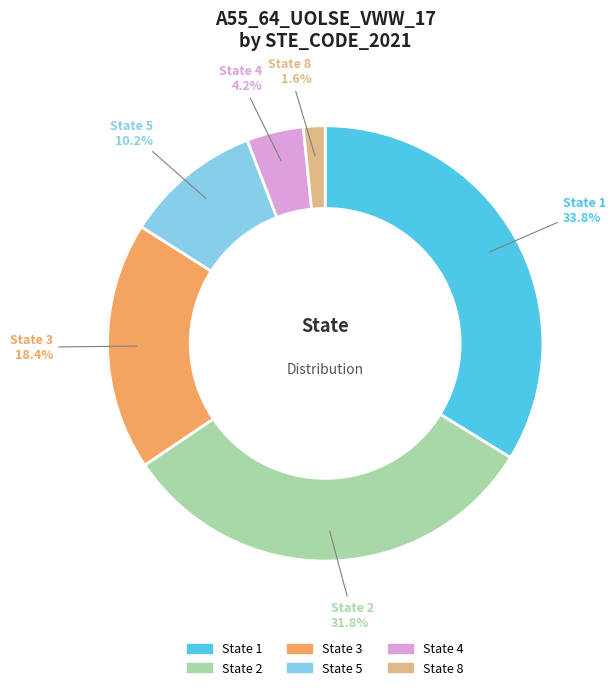

Is there any slice that represents more than half of the pie?

No